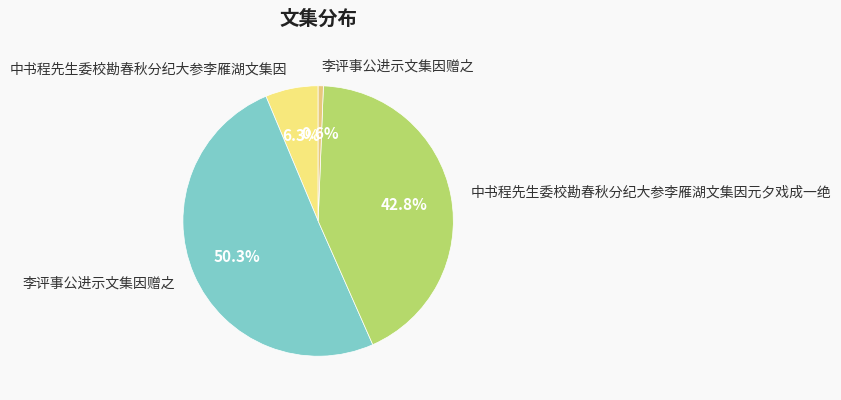

Rank the categories by value from highest to lowest.

李评事公进示文集因赠之, 中书程先生委校勘春秋分纪大参李雁湖文集因元夕戏成一绝, 中书程先生委校勘春秋分纪大参李雁湖文集因, 李评事公进示文集因赠之